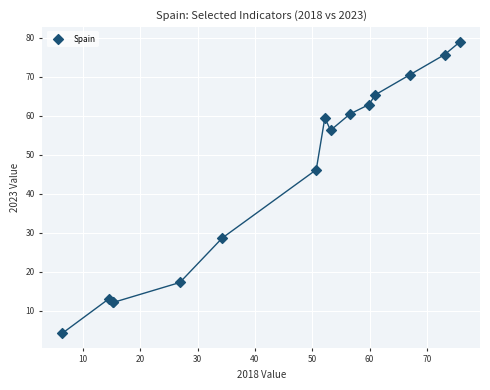

What Y value in the scatter plot is closest to 41?

46.2